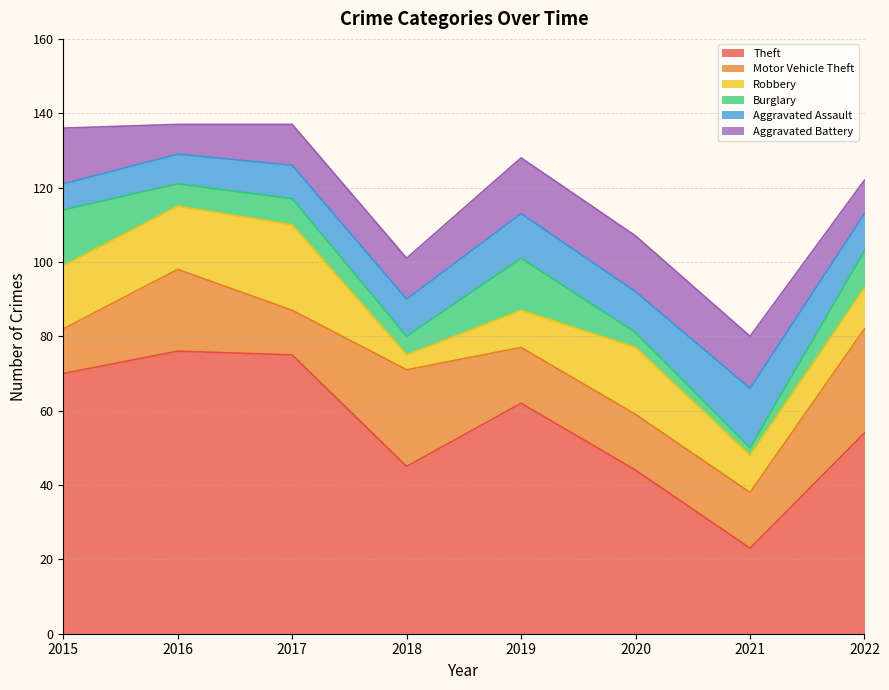

Which has a higher value, 2015 or 2021?

2015